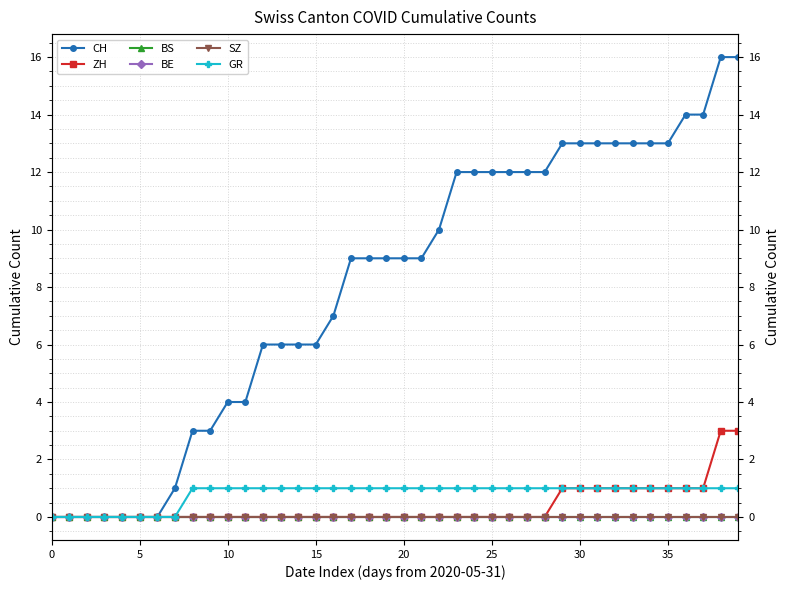

Does the chart display data point markers on the line(s)?

Yes